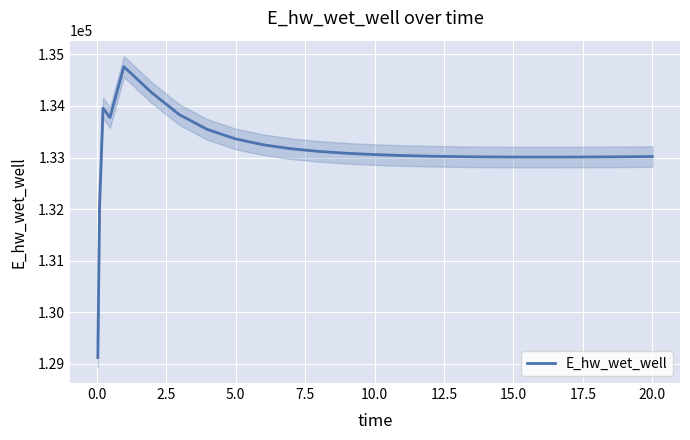

Reading left to right, extract all data points from this chart.

129124.5	132072.2	133958.6	133773.7	134760.7	134258.3	133830.4	133545.3	133364.2	133248.1	133171.4	133119.2	133082.8	133057.0	133038.7	133025.9	133017.2	133011.7	133008.7	133007.8	133008.6	133010.7	133014.0	133018.3	133018.5